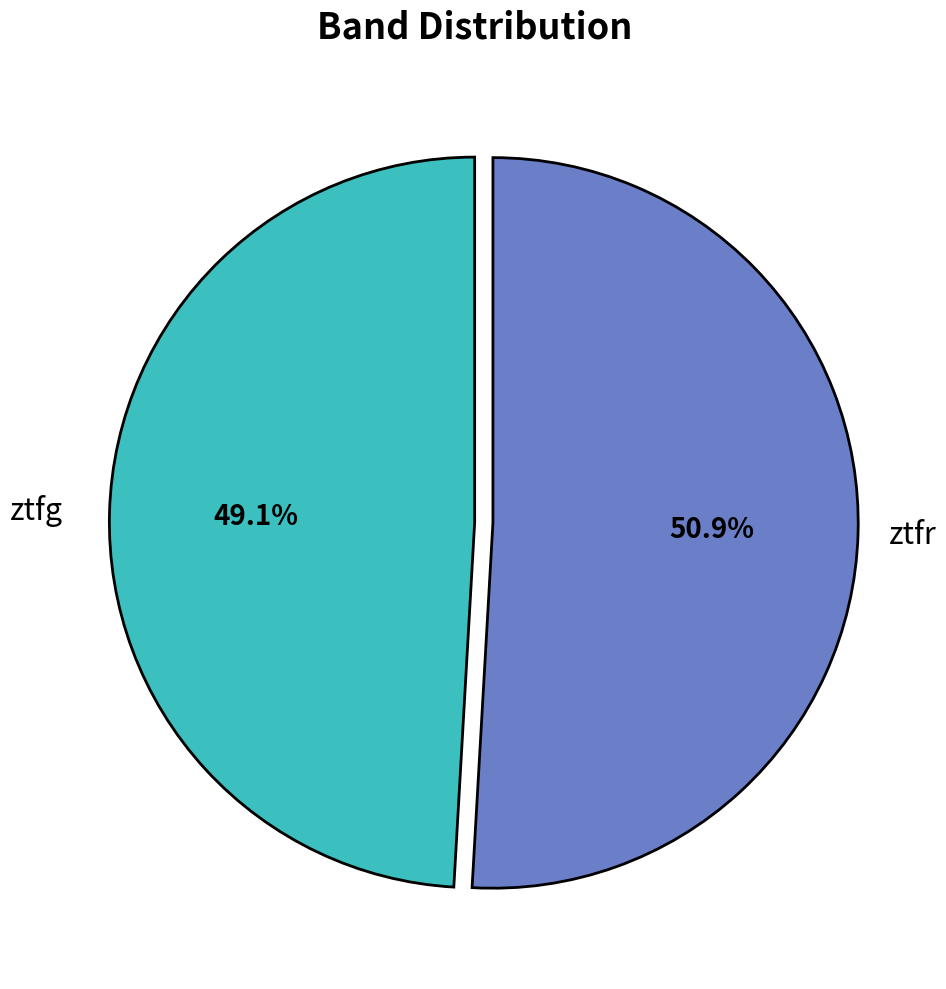

How many slices are in this pie chart?

2